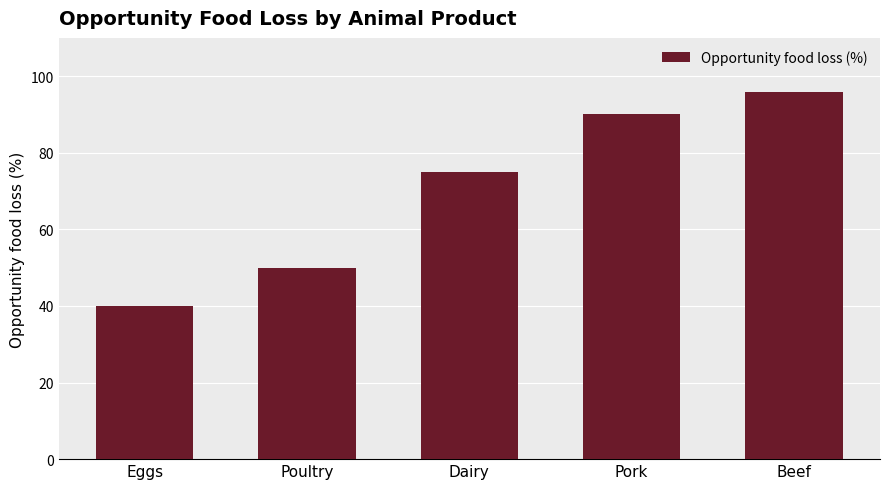

Is it true that the value at Poultry is 50?

True